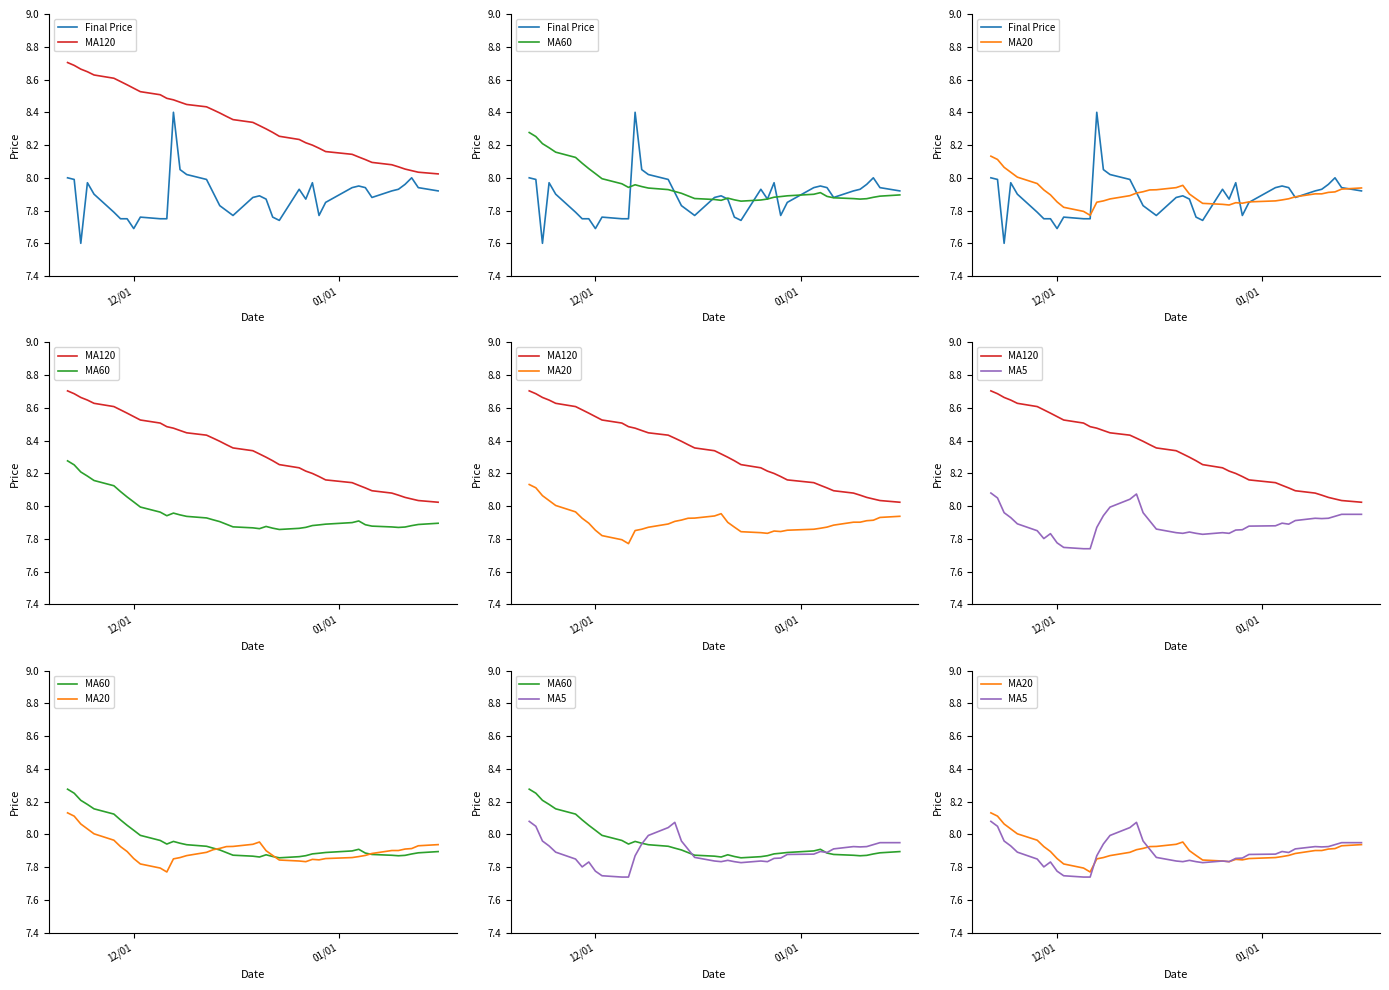

Reading left to right, what are all the values shown in this chart?

Final Price: 8.0	8.0	7.6	8.0	7.9	7.8	7.8	7.8	7.7	7.8	7.8	7.8	8.4	8.1	8.0	8.0	7.9	7.8	7.8	7.8	7.9	7.9	7.9	7.8	7.7	7.9	7.9	8.0	7.8	7.8	7.9	8.0	7.9	7.9	7.9	7.9	8.0	8.0	7.9	7.9
MA120: 8.7	8.7	8.7	8.6	8.6	8.6	8.6	8.6	8.5	8.5	8.5	8.5	8.5	8.5	8.4	8.4	8.4	8.4	8.4	8.4	8.3	8.3	8.3	8.3	8.3	8.2	8.2	8.2	8.2	8.2	8.1	8.1	8.1	8.1	8.1	8.1	8.1	8.0	8.0	8.0
MA60: 8.3	8.3	8.2	8.2	8.2	8.1	8.1	8.1	8.0	8.0	8.0	7.9	8.0	7.9	7.9	7.9	7.9	7.9	7.9	7.9	7.9	7.9	7.9	7.9	7.9	7.9	7.9	7.9	7.9	7.9	7.9	7.9	7.9	7.9	7.9	7.9	7.9	7.9	7.9	7.9
MA20: 8.1	8.1	8.1	8.0	8.0	8.0	7.9	7.9	7.9	7.8	7.8	7.8	7.9	7.9	7.9	7.9	7.9	7.9	7.9	7.9	7.9	8.0	7.9	7.9	7.8	7.8	7.8	7.8	7.8	7.9	7.9	7.9	7.9	7.9	7.9	7.9	7.9	7.9	7.9	7.9
MA5: 8.1	8.1	8.0	7.9	7.9	7.8	7.8	7.8	7.8	7.7	7.7	7.7	7.9	7.9	8.0	8.0	8.1	8.0	7.9	7.9	7.8	7.8	7.8	7.8	7.8	7.8	7.8	7.9	7.9	7.9	7.9	7.9	7.9	7.9	7.9	7.9	7.9	7.9	8.0	8.0